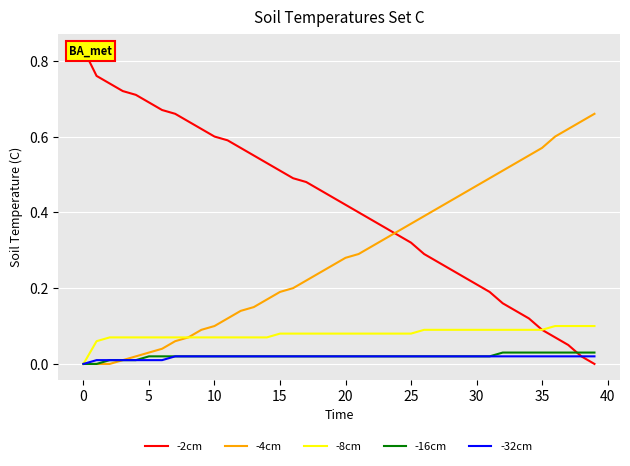

The value of -32cm at 34 is 0.0. True or false?

False